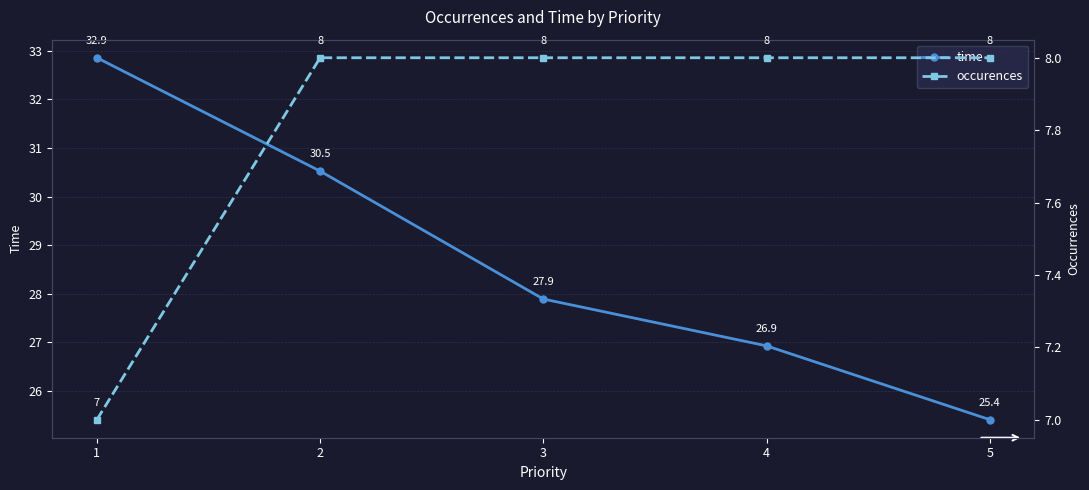

At which label is time closest to 29?

3